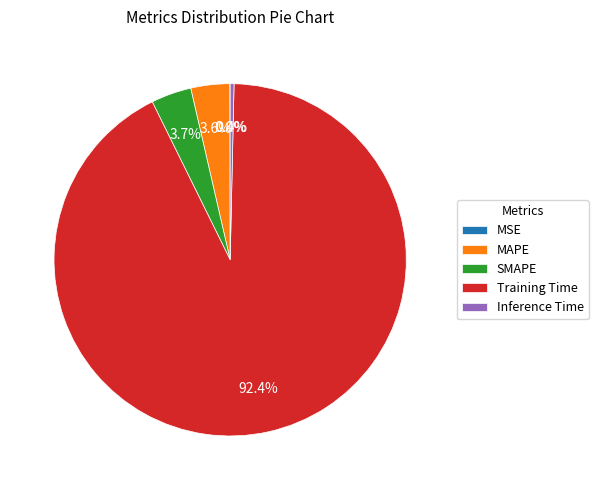

What is the largest slice in the pie chart?

Training Time